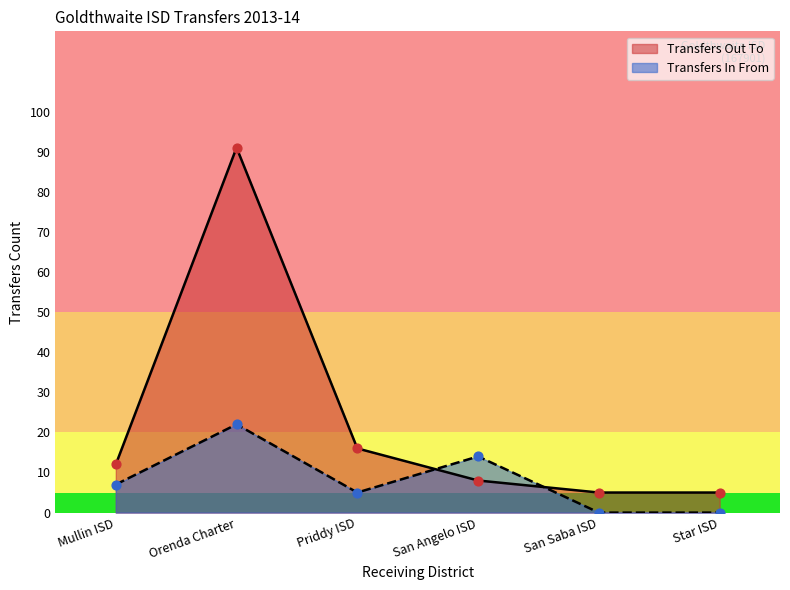

What is the change in value from San Angelo ISD to San Saba ISD?

-3